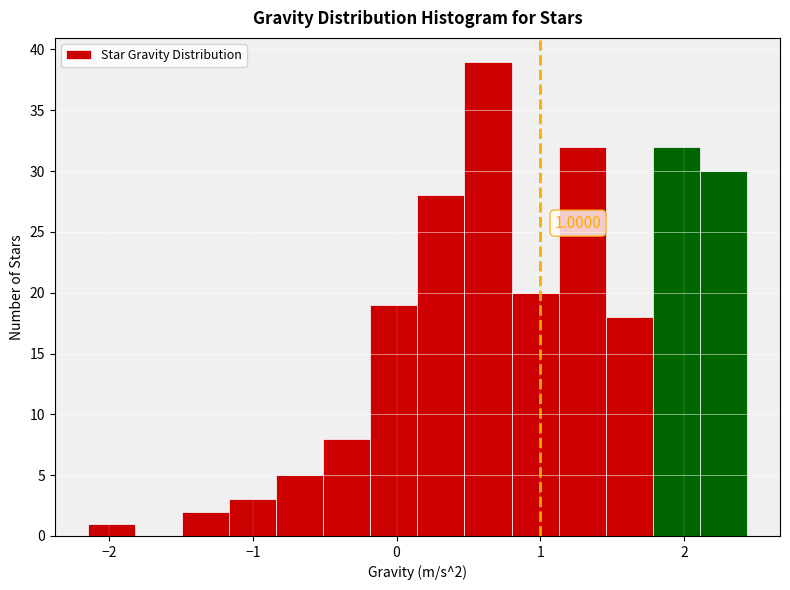

Around what value on the x-axis is the tallest bar? Give the approximate position of its centre, as read against the axis.

0.6